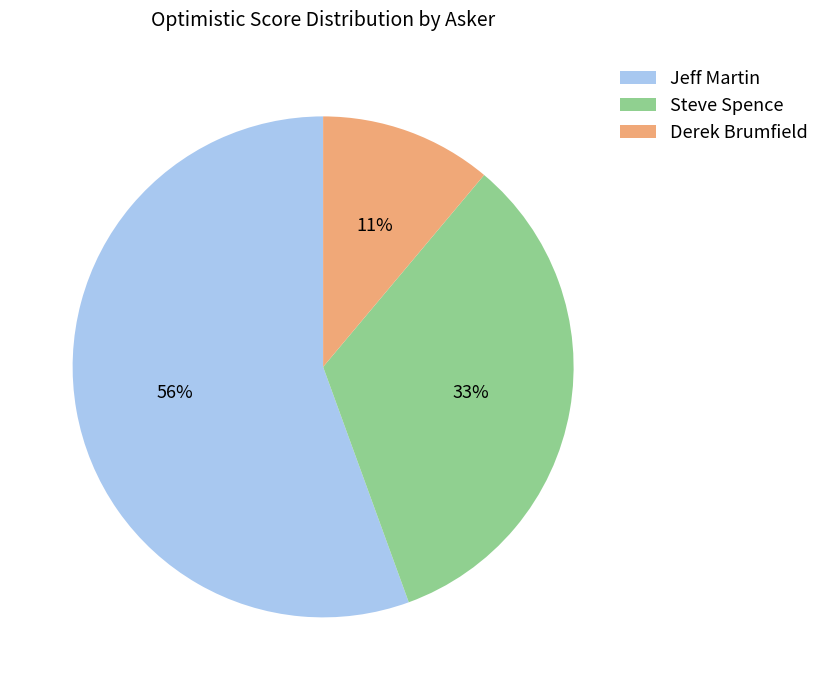

Rank the categories by value from lowest to highest.

Derek Brumfield, Steve Spence, Jeff Martin